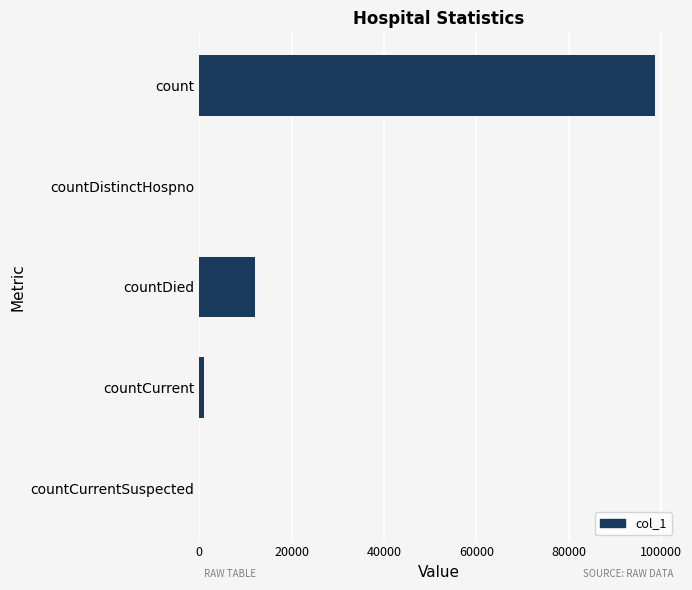

Are the bars horizontal?

Yes